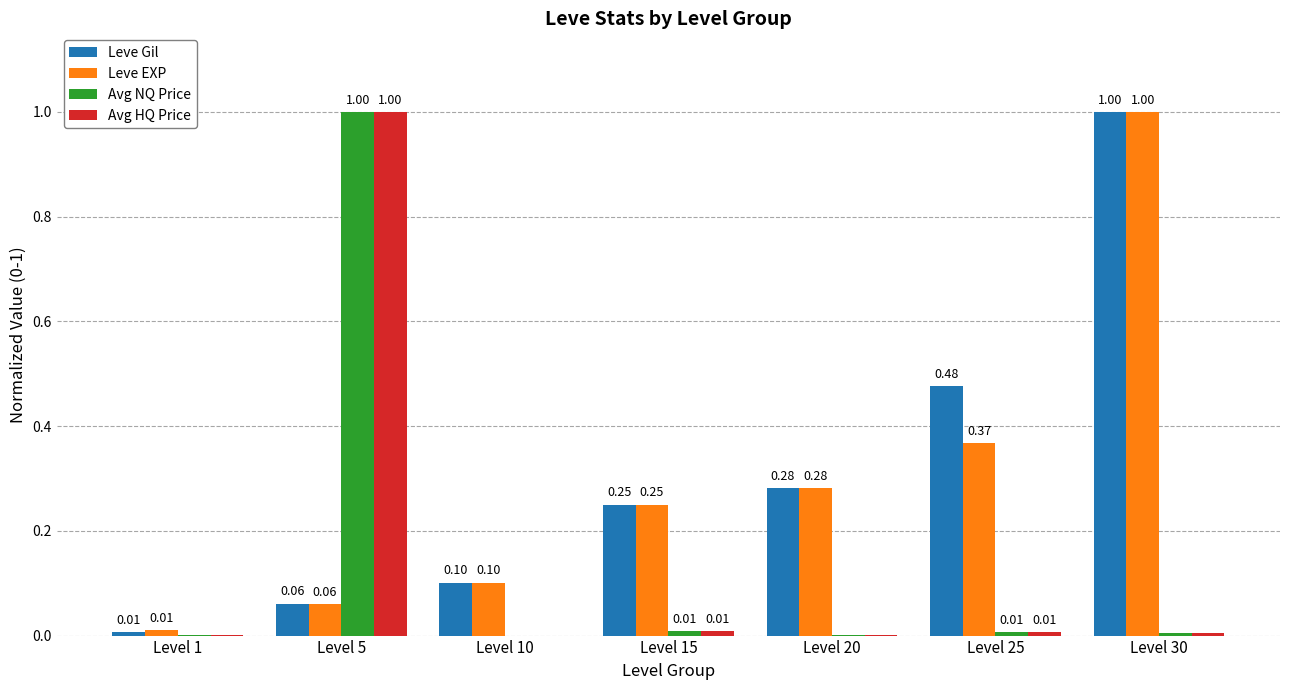

What is the sum of all Leve Gil values?

2.2